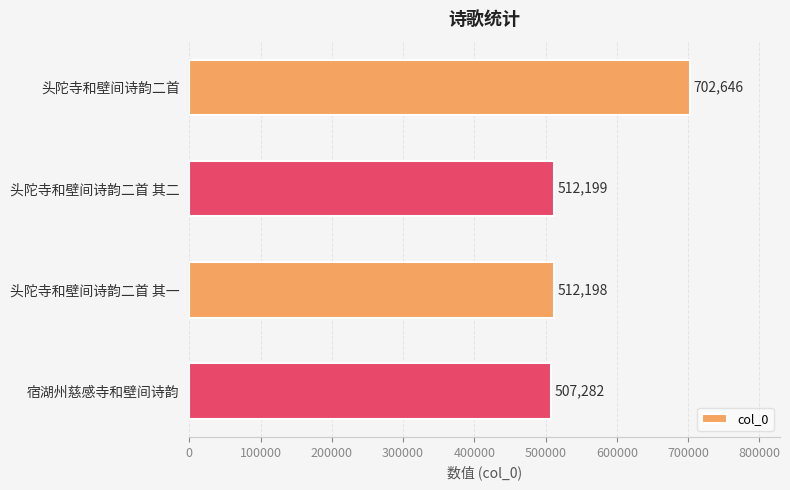

Read the value at 宿湖州慈感寺和壁间诗韵.

507282